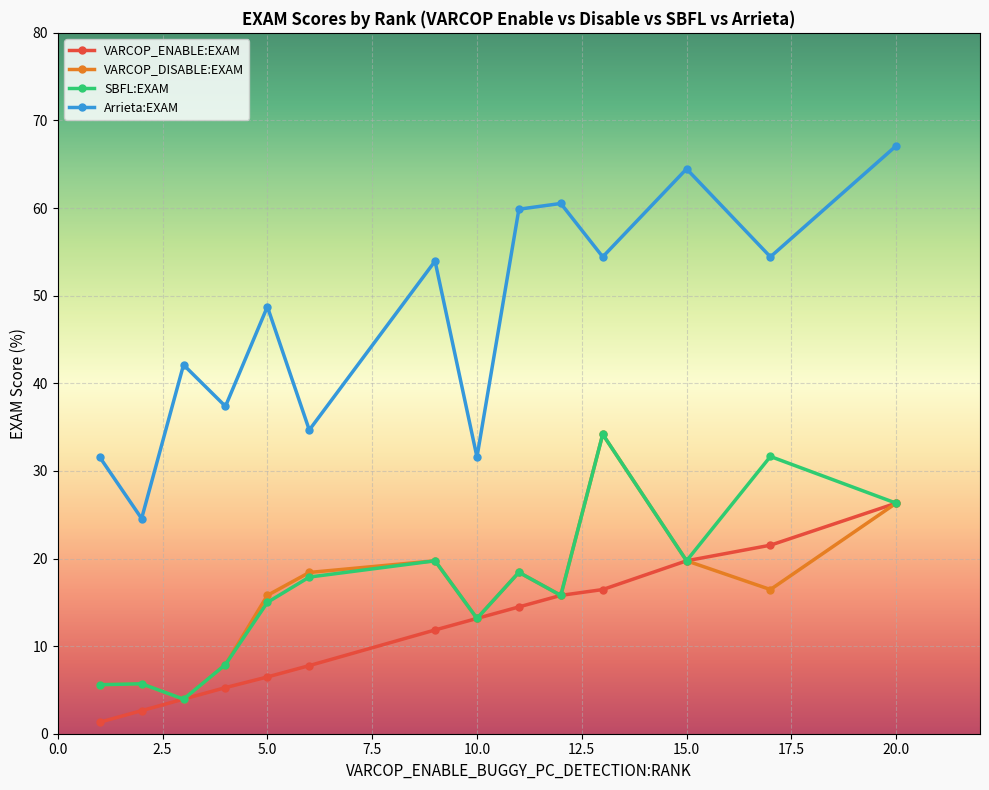

True or false: Arrieta:EXAM and SBFL:EXAM cross at least once.

False